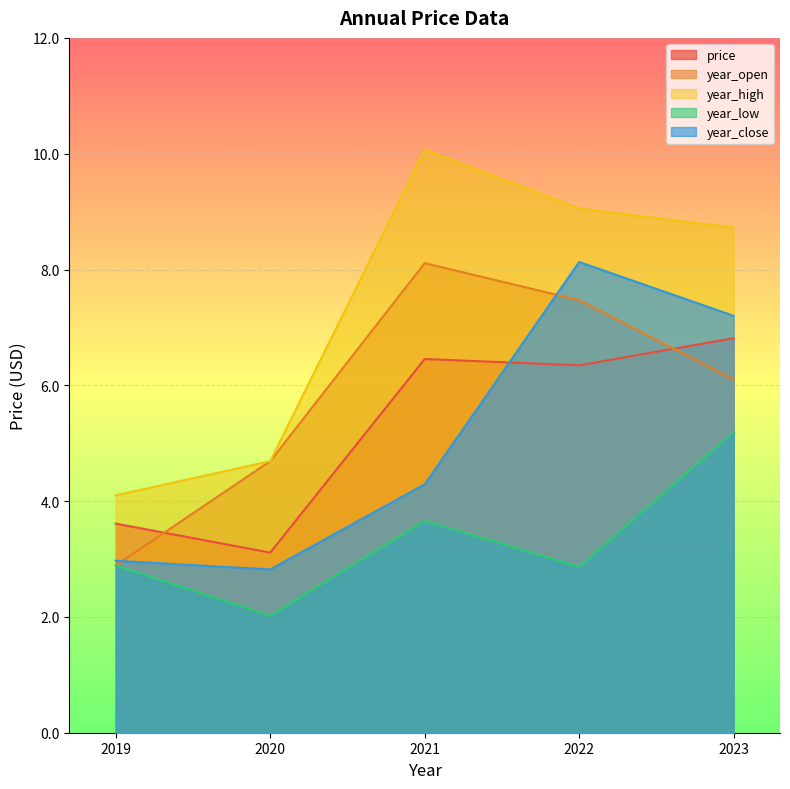

What is the difference between the highest and lowest values at 2023?

3.5